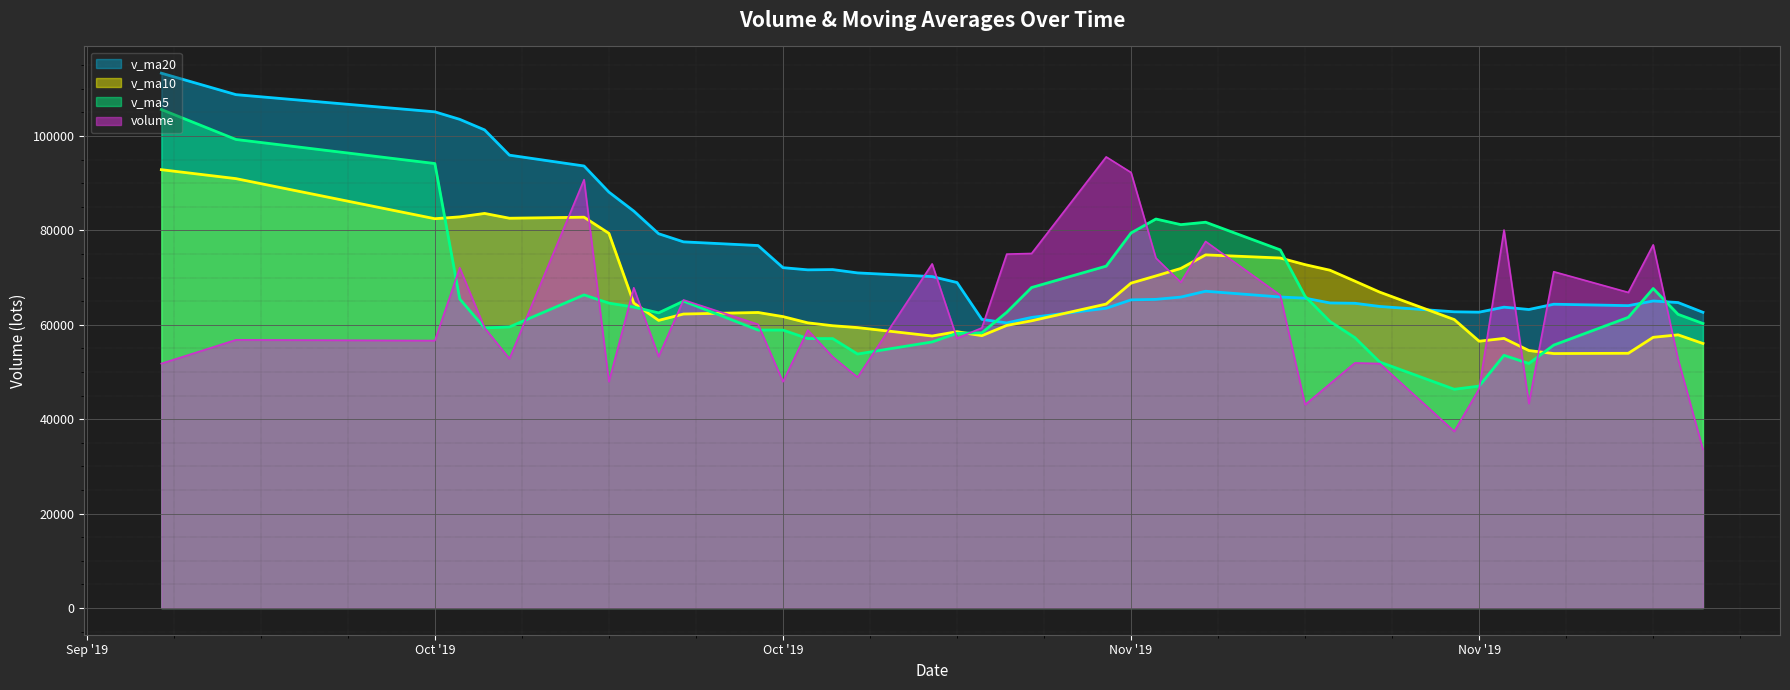

What position from the right is 2019-10-08?

3